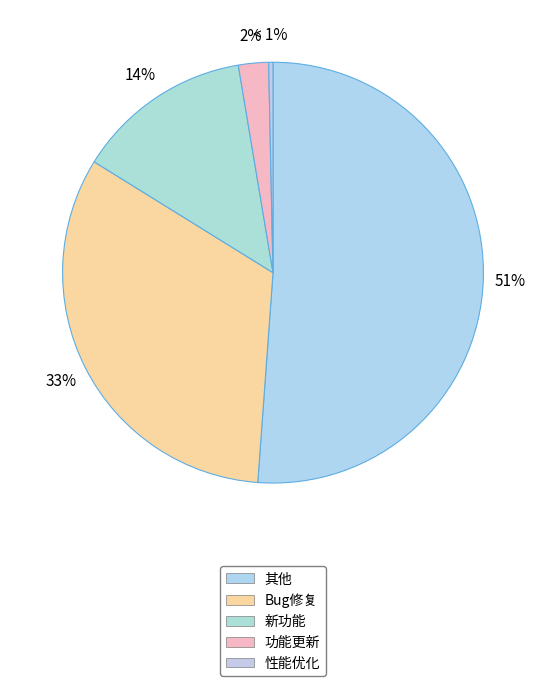

Rank the categories by value from lowest to highest.

性能优化, 功能更新, 新功能, Bug修复, 其他